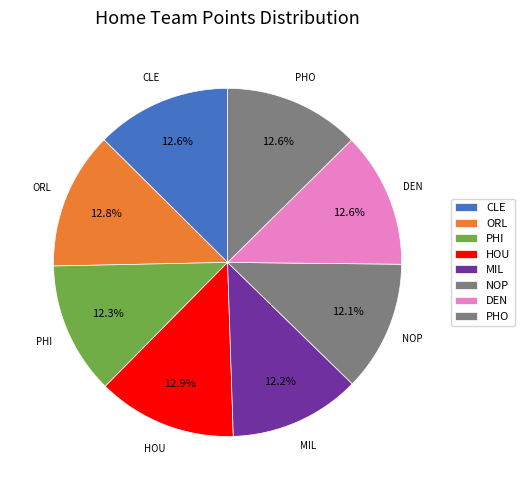

Between PHO and DEN, which is larger?

PHO